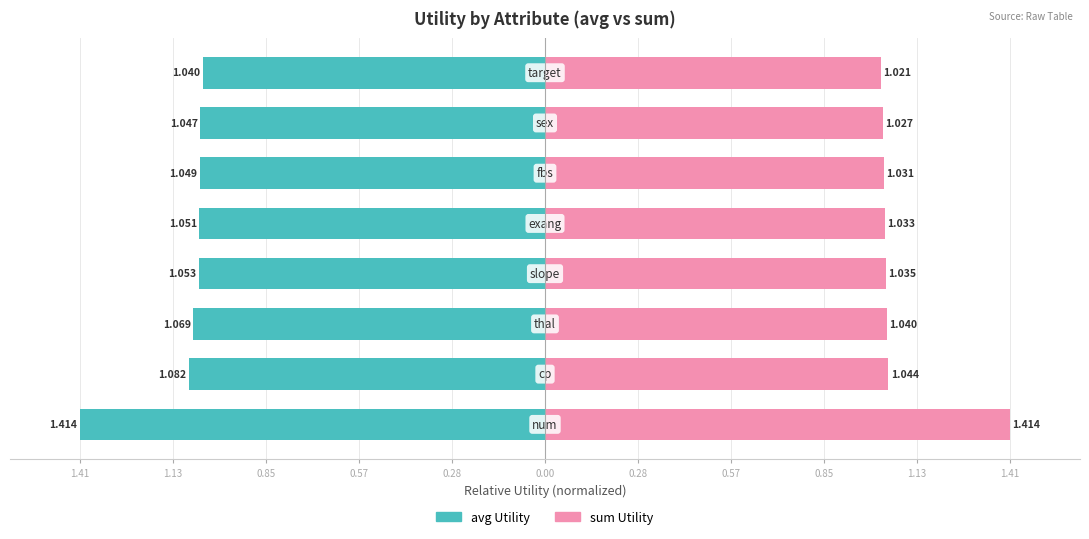

The sum Utility series shows 0.2 at 1.13. True or false?

False